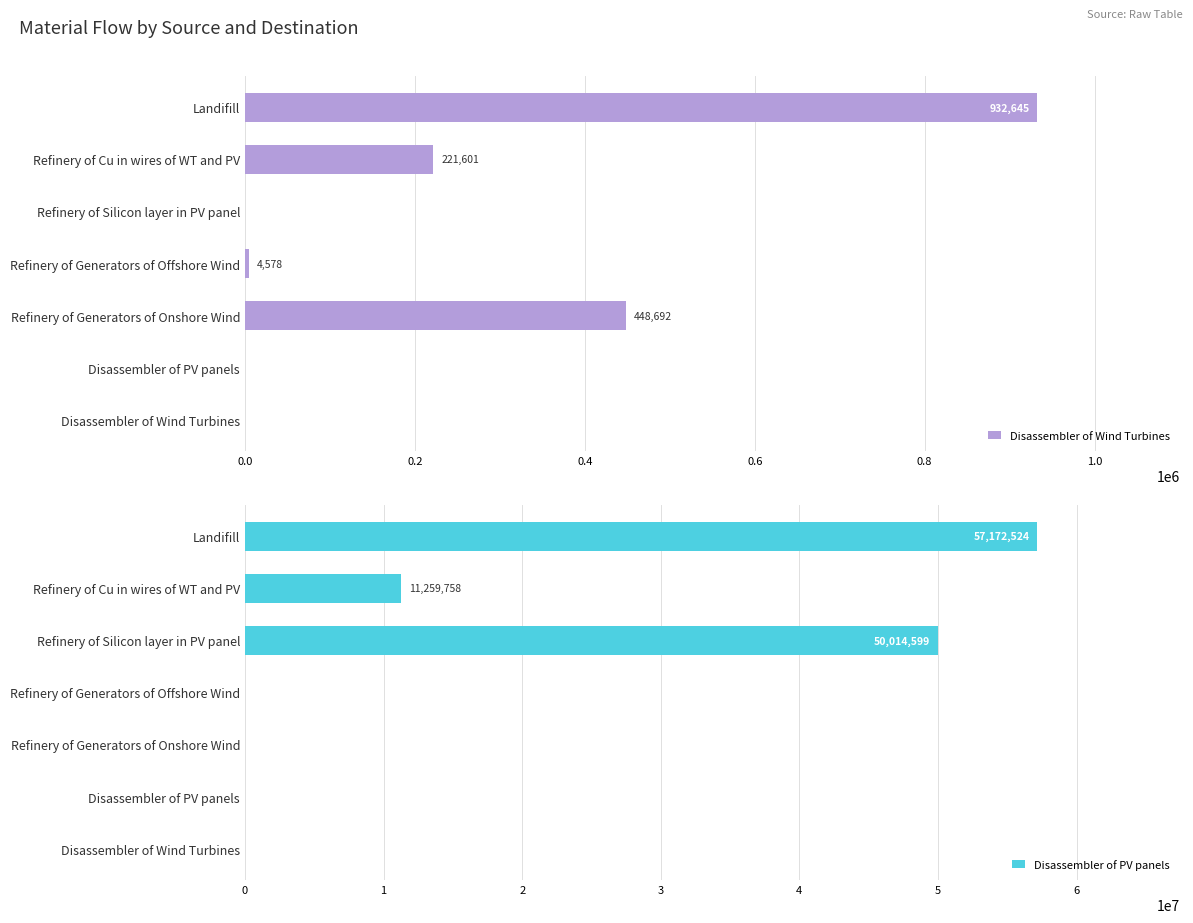

Which series changed the most between Disassembler of Wind Turbines and Refinery of Generators of Offshore Wind?

Disassembler of Wind Turbines